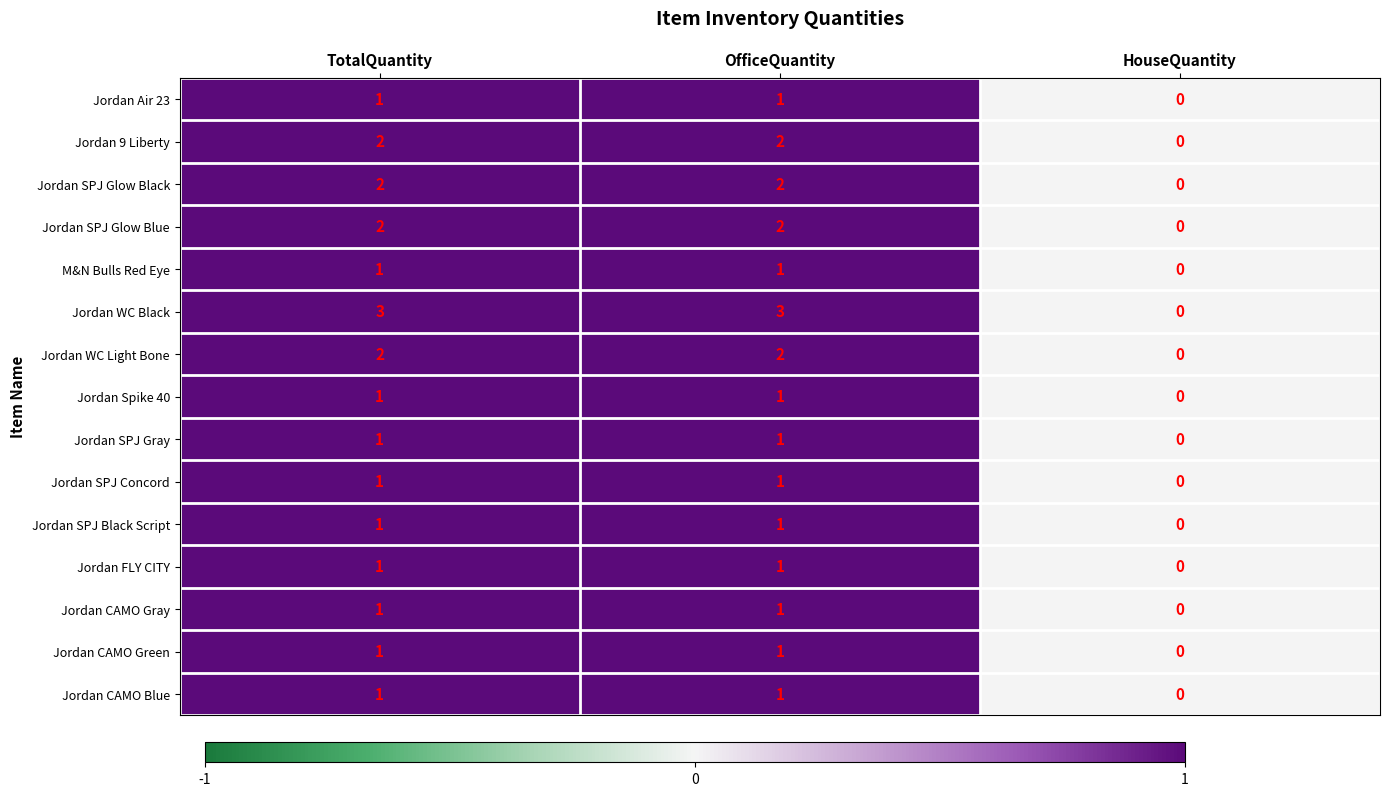

How many Jordan SPJ Gray values are between 0 and 1?

3